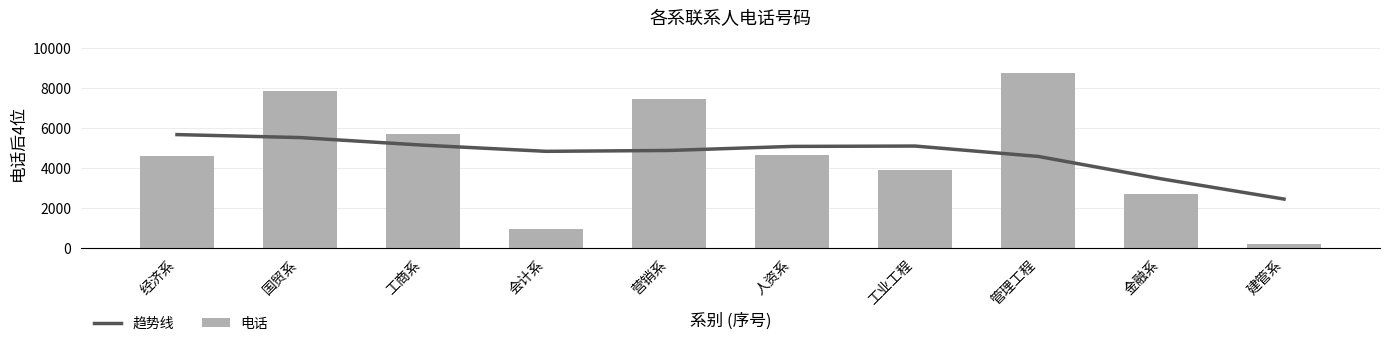

The value of 电话 at 人资系 is 4659. True or false?

True